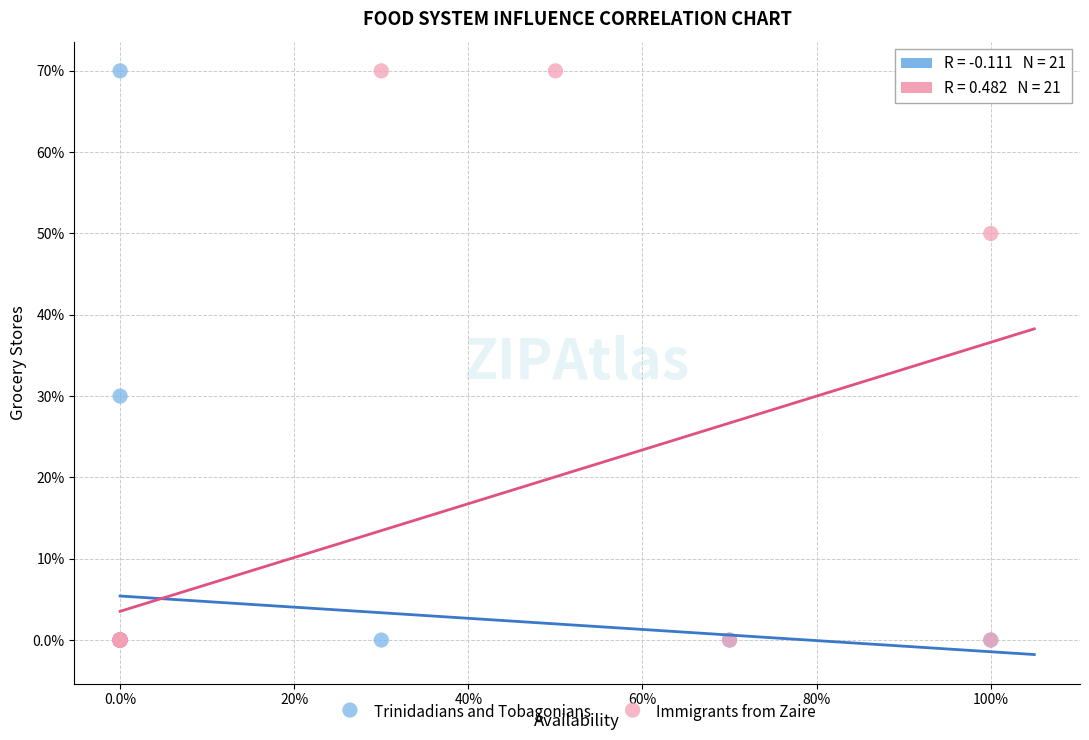

What are all the series names shown in the legend?

Trinidadians and Tobagonians, Immigrants from Zaire